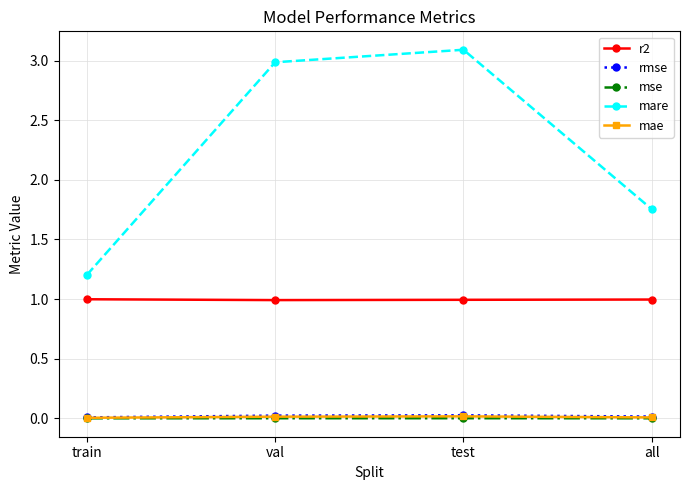

How many lines are shown in the chart?

5